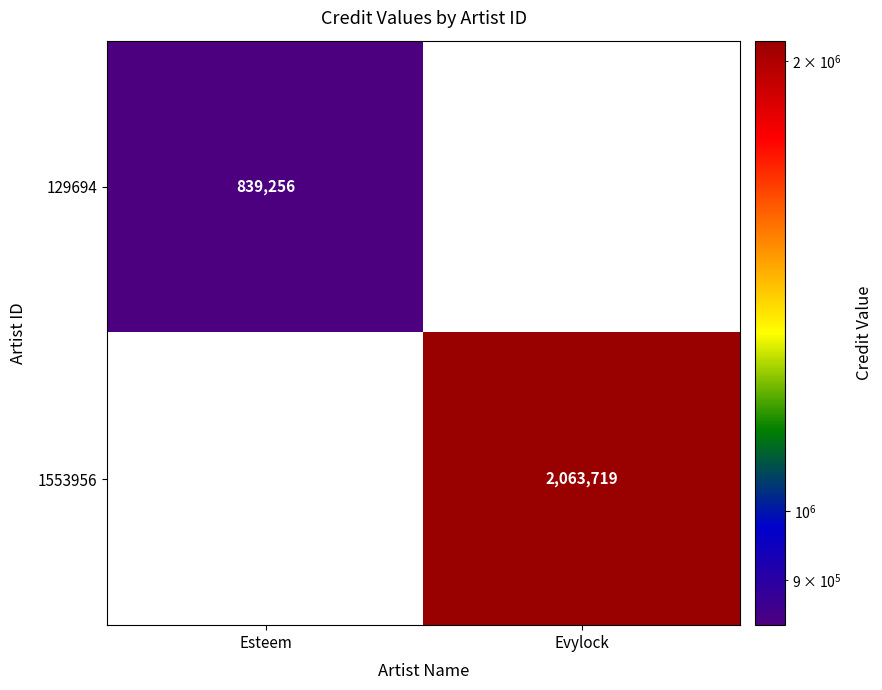

Which label corresponds to the smallest value in the chart?

Esteem